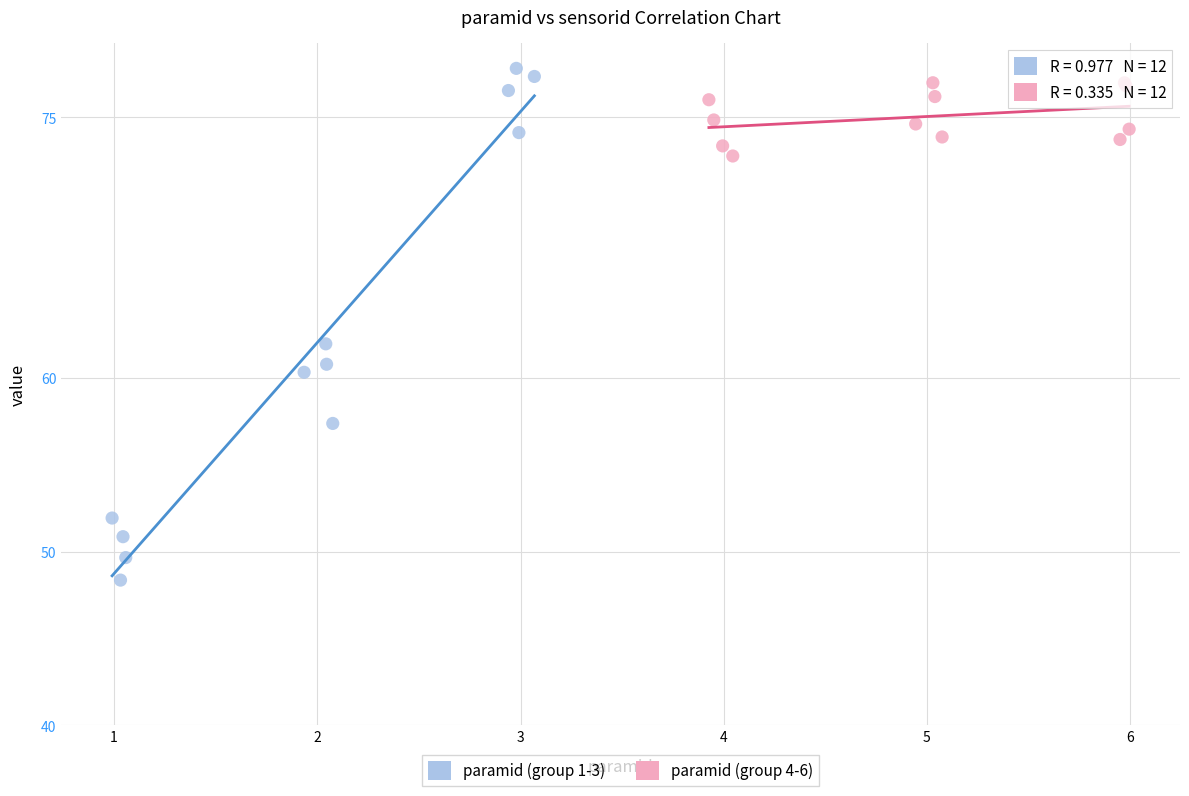

Which series has the widest spread of Y values?

paramid (group 1-3)